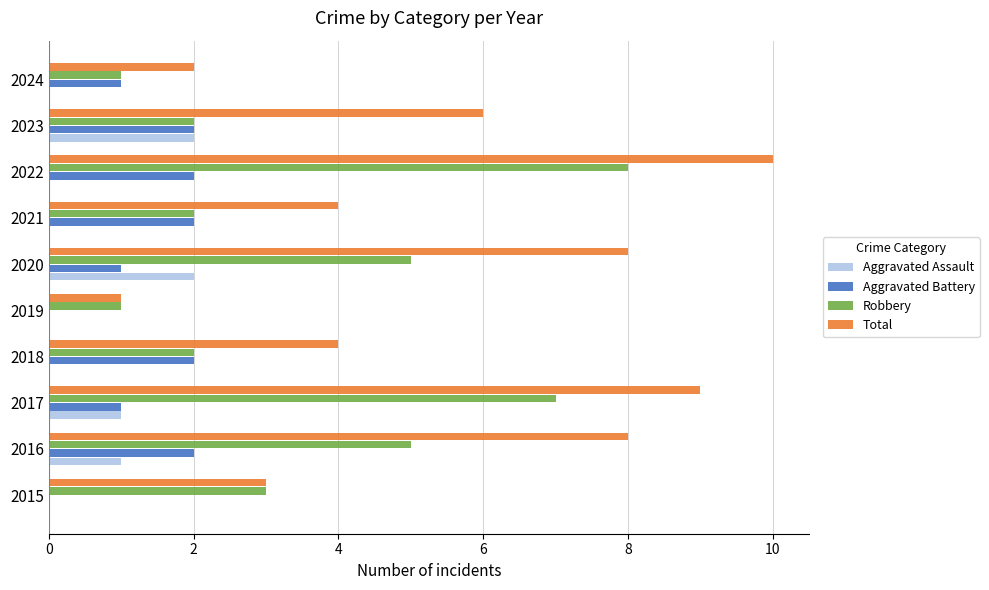

What is the sum of all Robbery values?

36